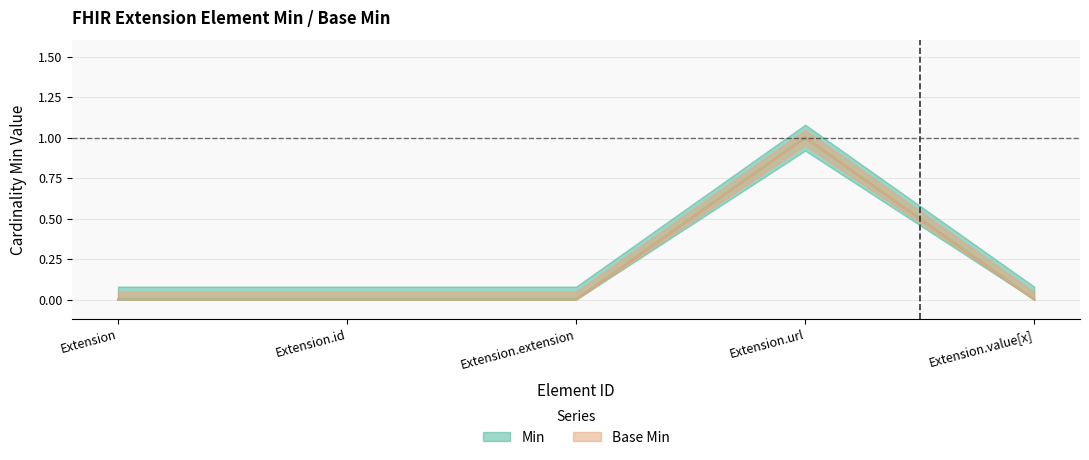

True or false: Min and Base Min intersect in this chart.

False